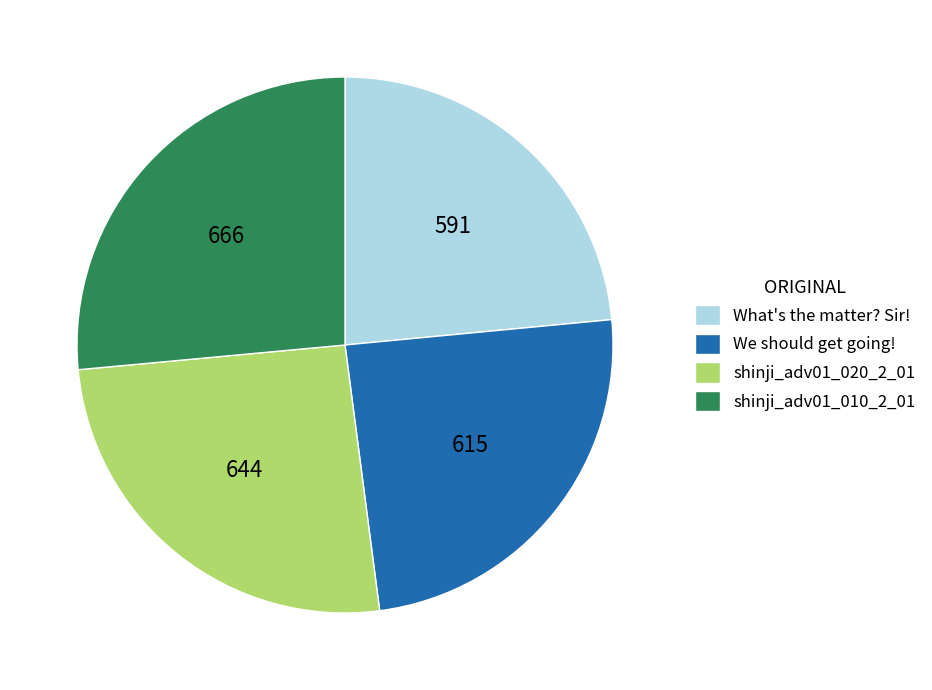

Does any single category account for the majority?

No